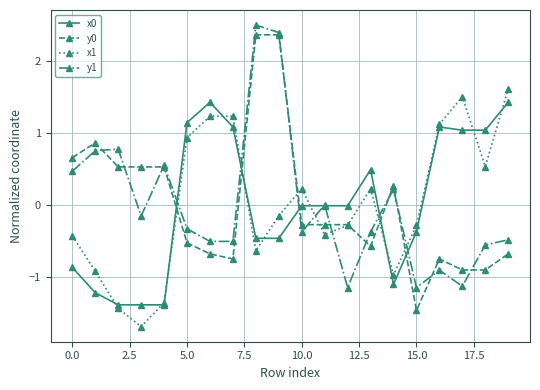

True or false: y0 and x0 cross at least once.

True